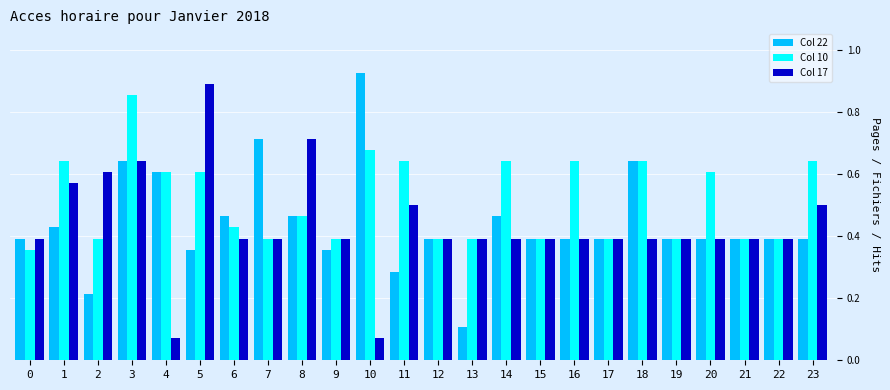

What is the difference between the Col 17 values at 4 and 5?

0.8